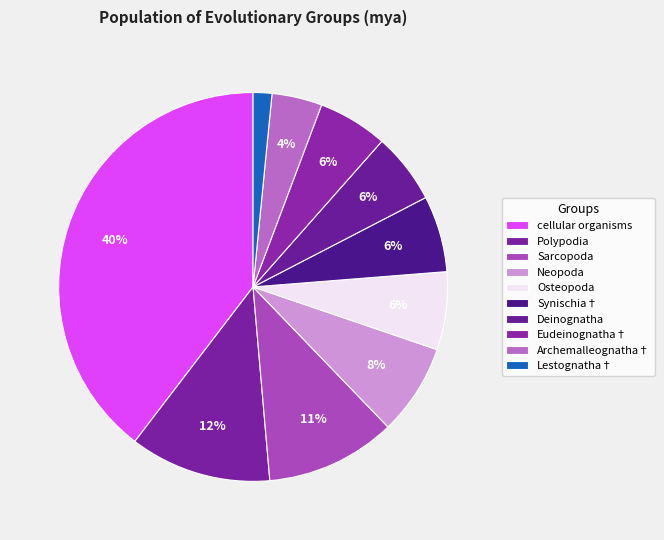

How many segments does this pie chart have?

10